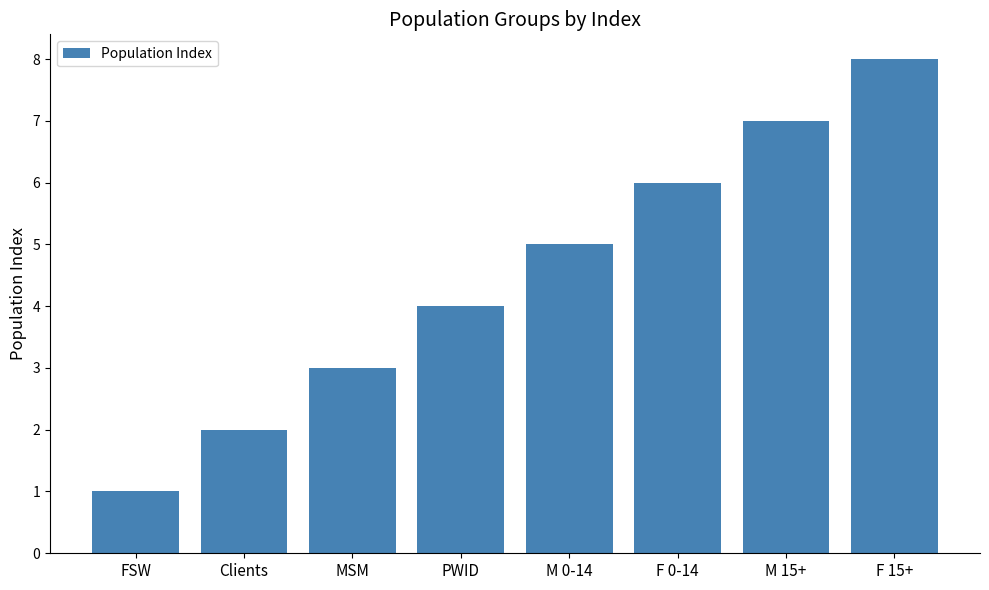

The value at M 15+ is 7. True or false?

True